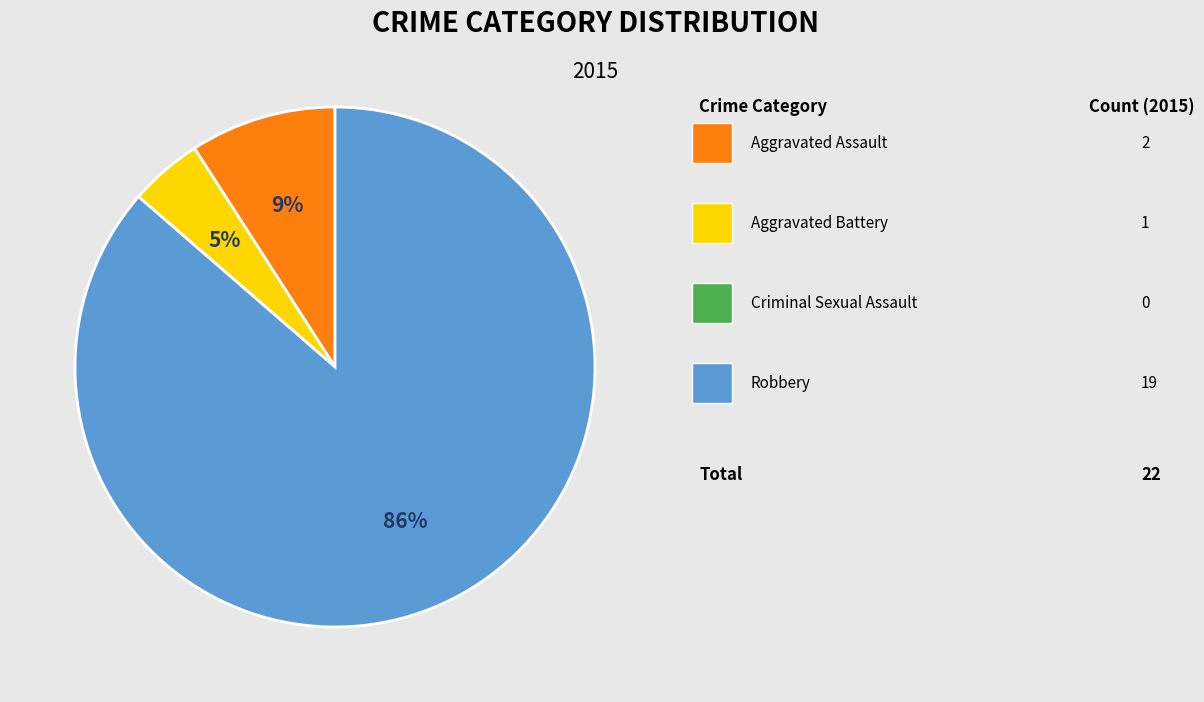

To the nearest percent, what is the average slice percentage?

33%